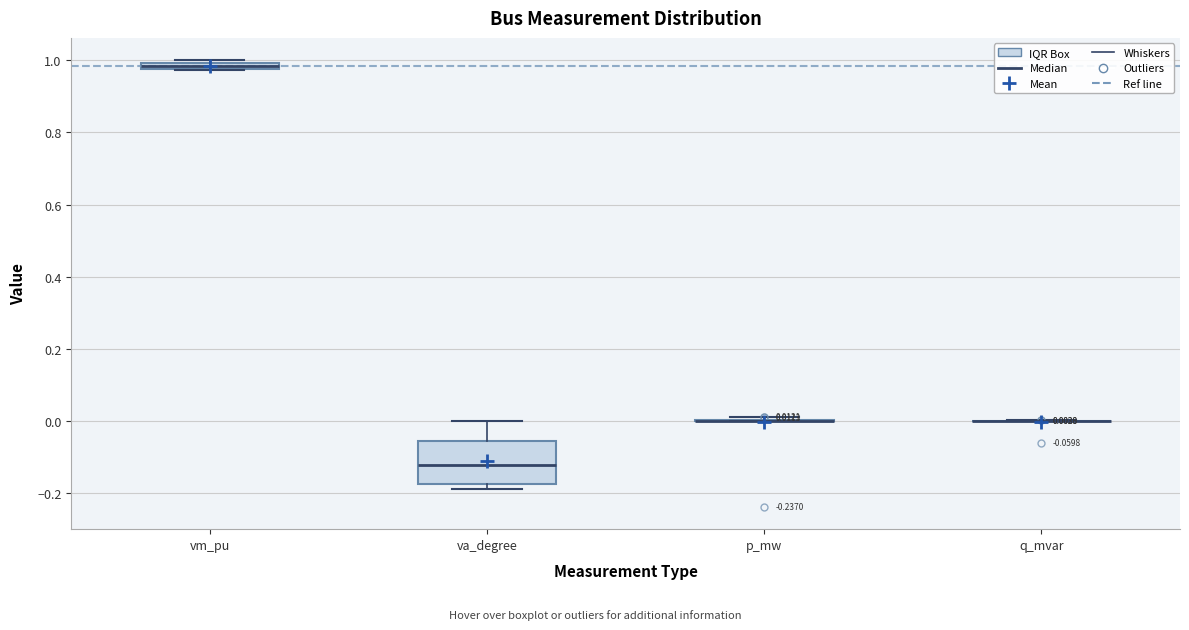

Comparing the boxes themselves (not the whiskers), which one is the tallest?

va_degree